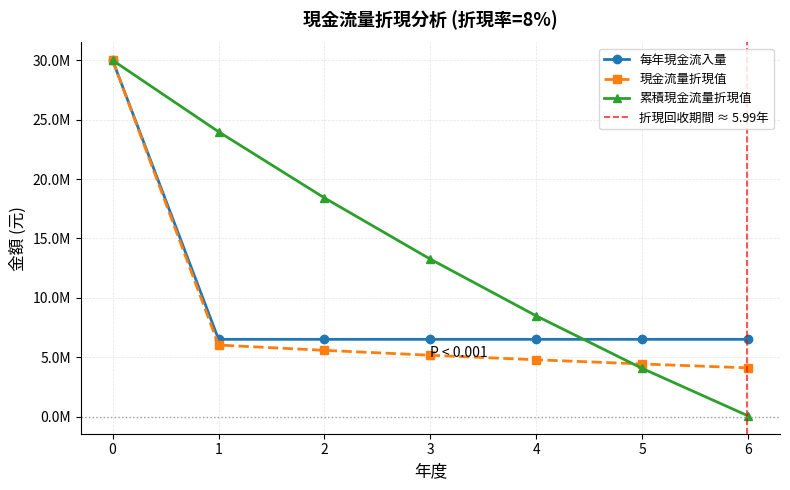

What are all the series names shown in the legend?

每年現金流入量, 現金流量折現值, 累積現金流量折現值